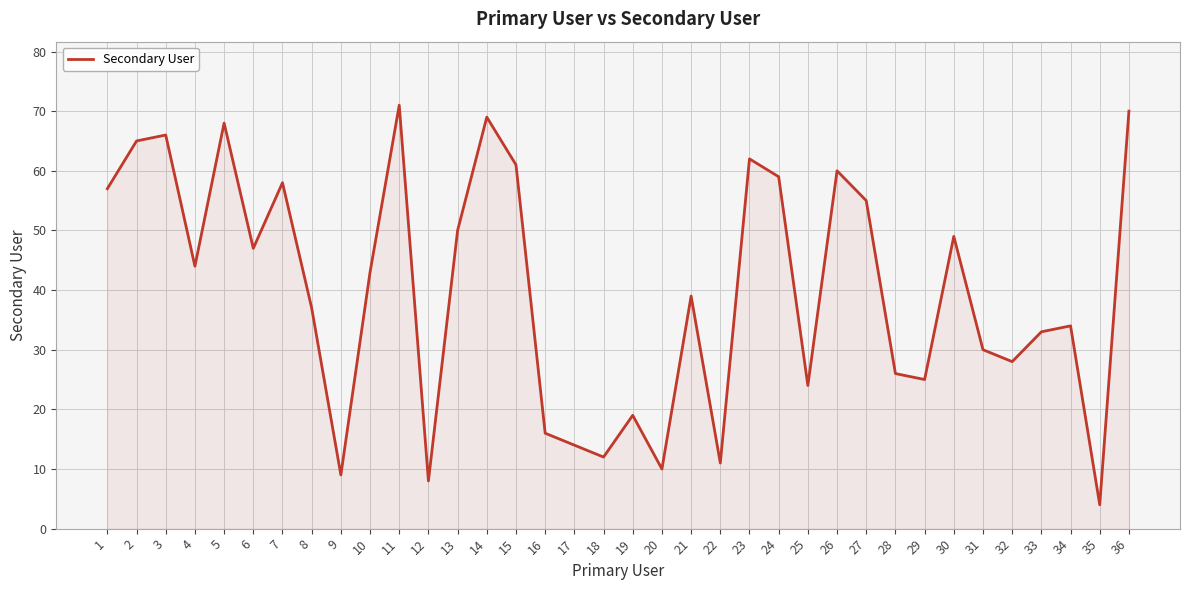

List the labels in order of value, smallest first.

35, 12, 9, 20, 22, 18, 17, 16, 19, 25, 29, 28, 32, 31, 33, 34, 8, 21, 10, 4, 6, 30, 13, 27, 1, 7, 24, 26, 15, 23, 2, 3, 5, 14, 36, 11